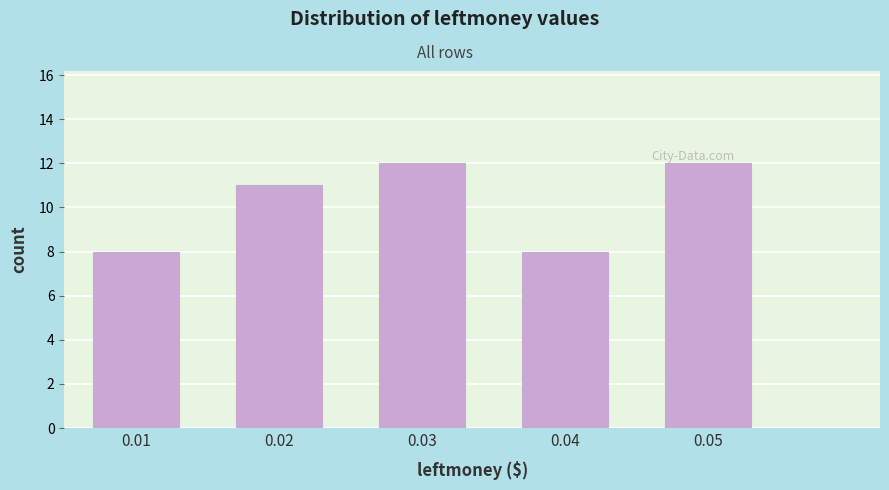

Reading right to left, list all the values displayed in this chart.

0.05=12	0.04=8	0.03=12	0.02=11	0.01=8